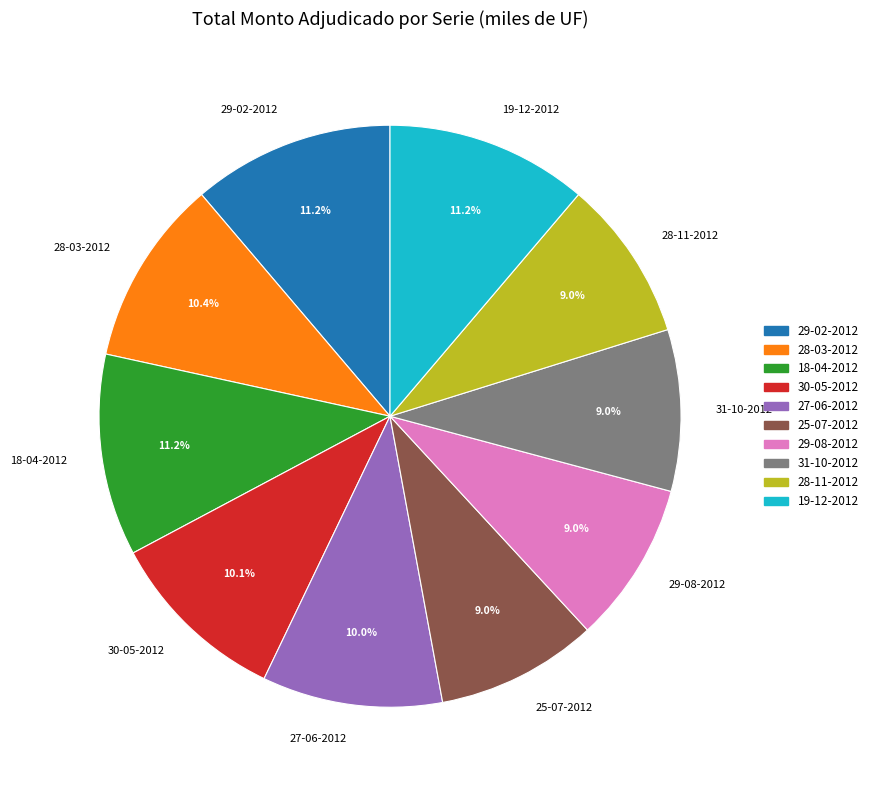

What is the ratio of the value at 28-11-2012 to the value at 25-07-2012?

1.0